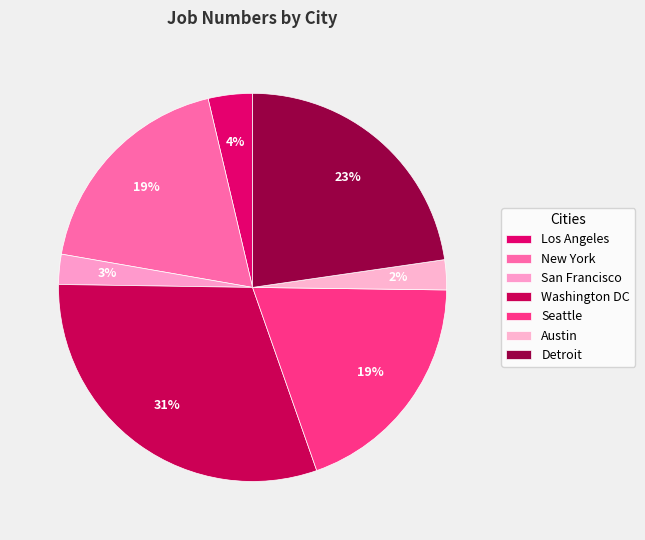

Is the sum of Austin and Los Angeles greater than half?

No